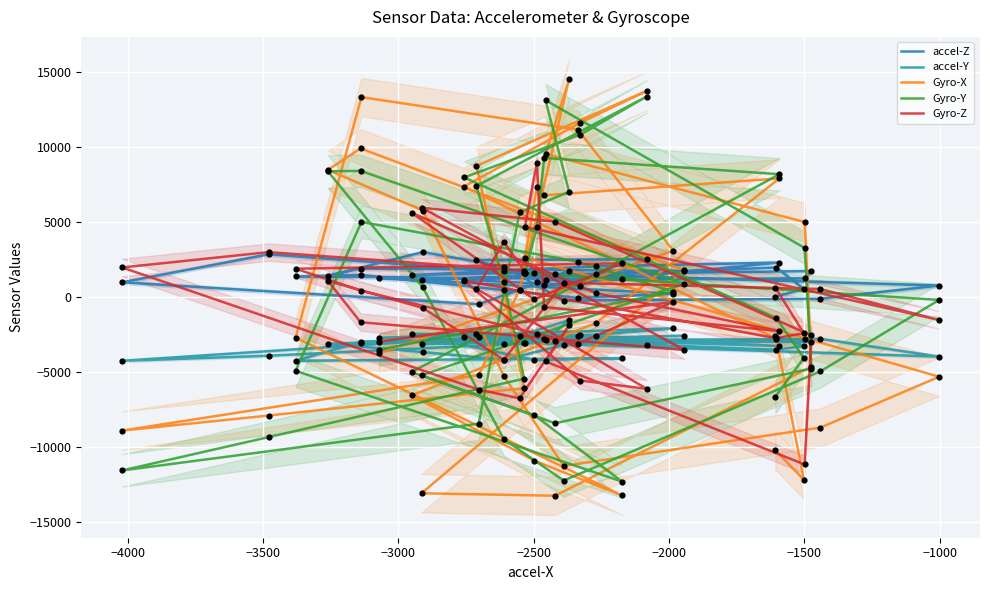

Is the value of Gyro-X at 20 greater than the value of accel-Y at −4000?

Yes